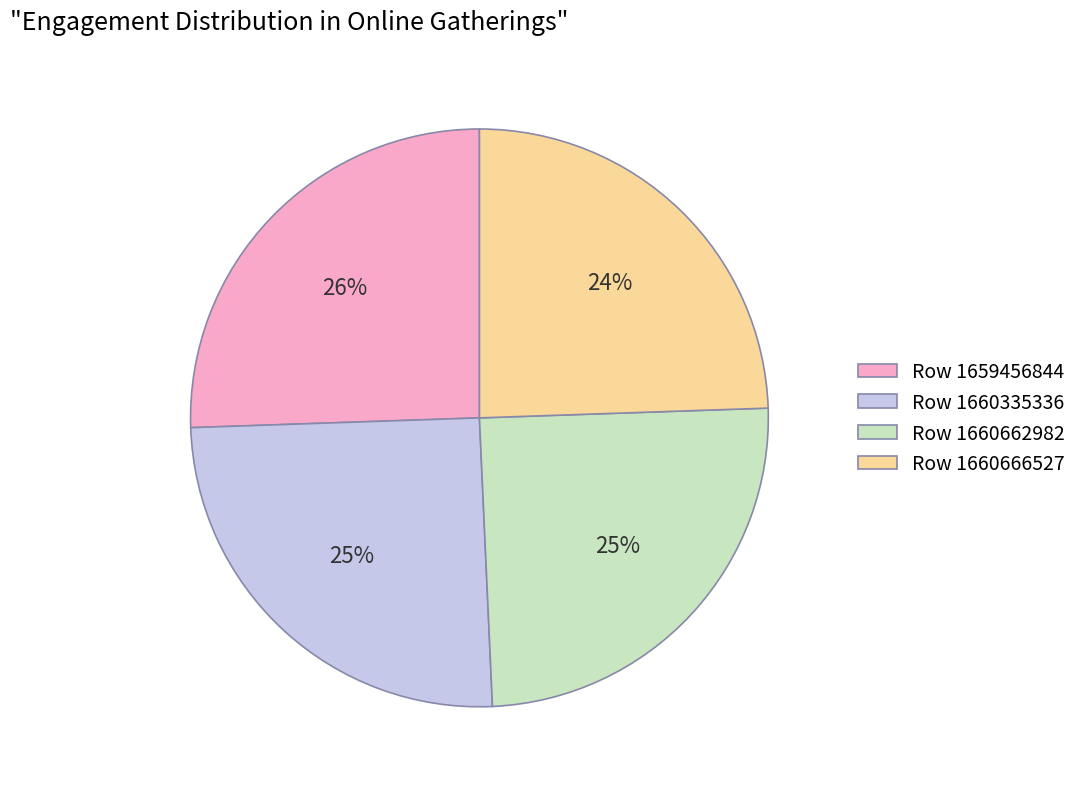

How many slices are in this pie chart?

4